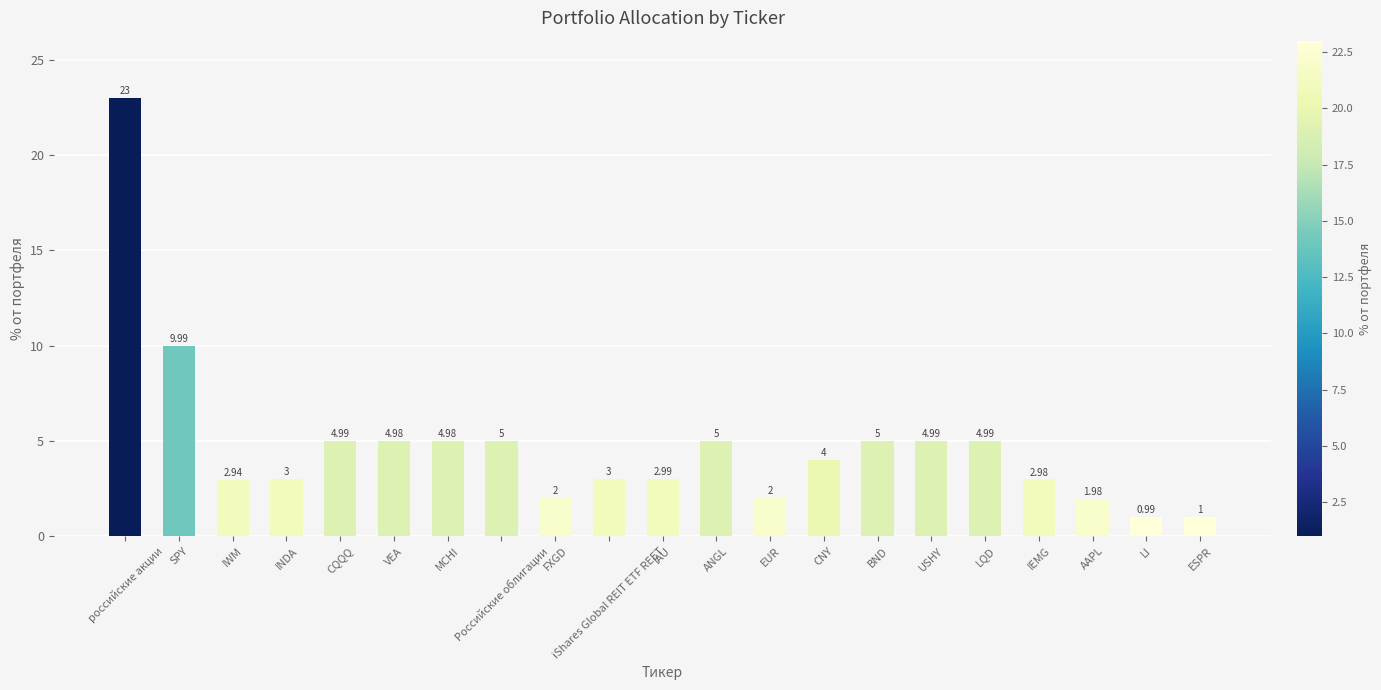

What is the maximum value shown in the chart?

23.0